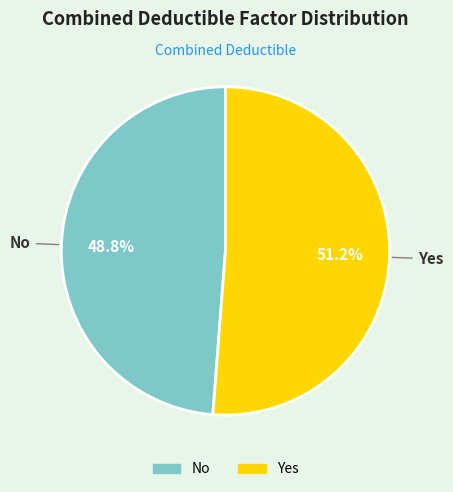

Which category has the biggest portion of the pie?

Yes